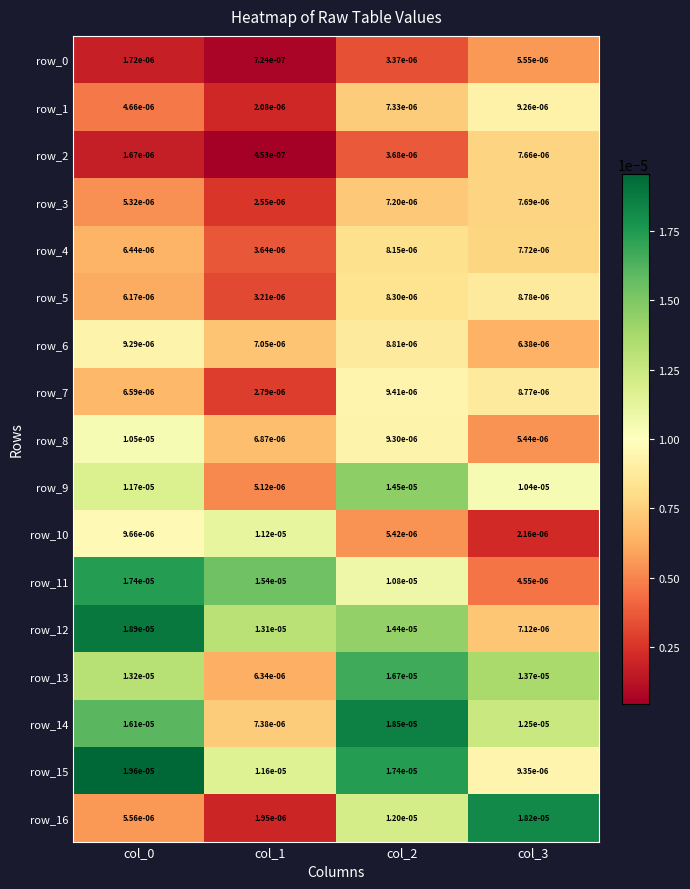

Which series has the largest range (max minus min)?

row_16